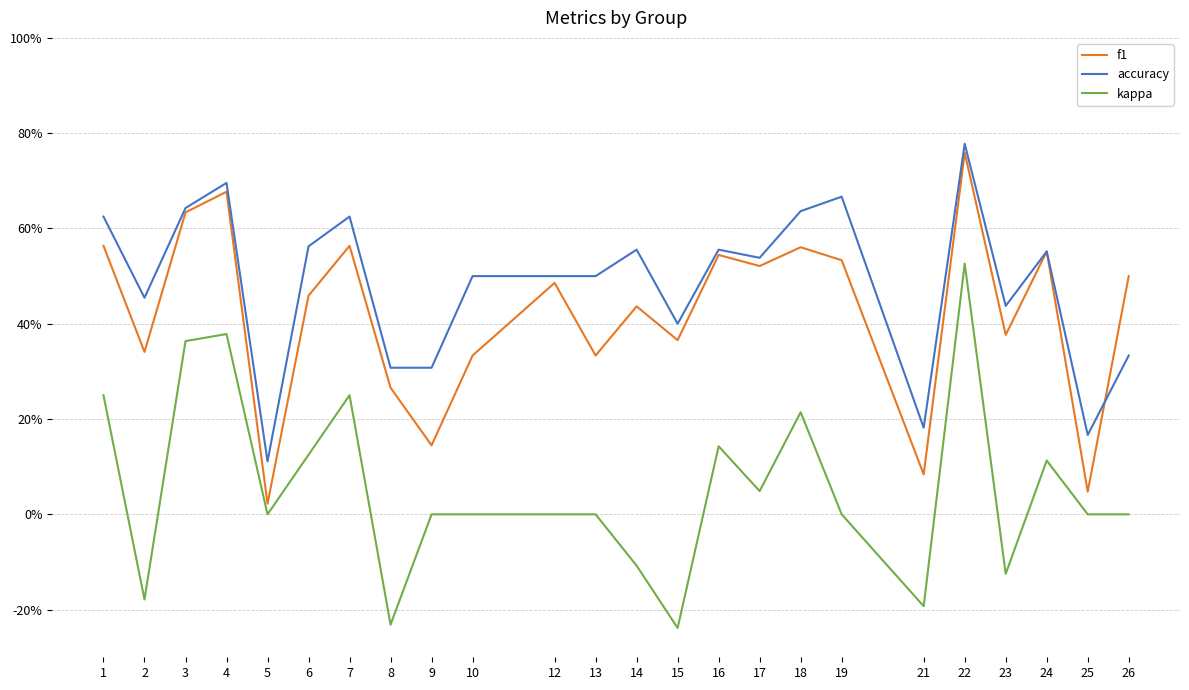

Rank the series at 17 from highest to lowest value.

accuracy, f1, kappa